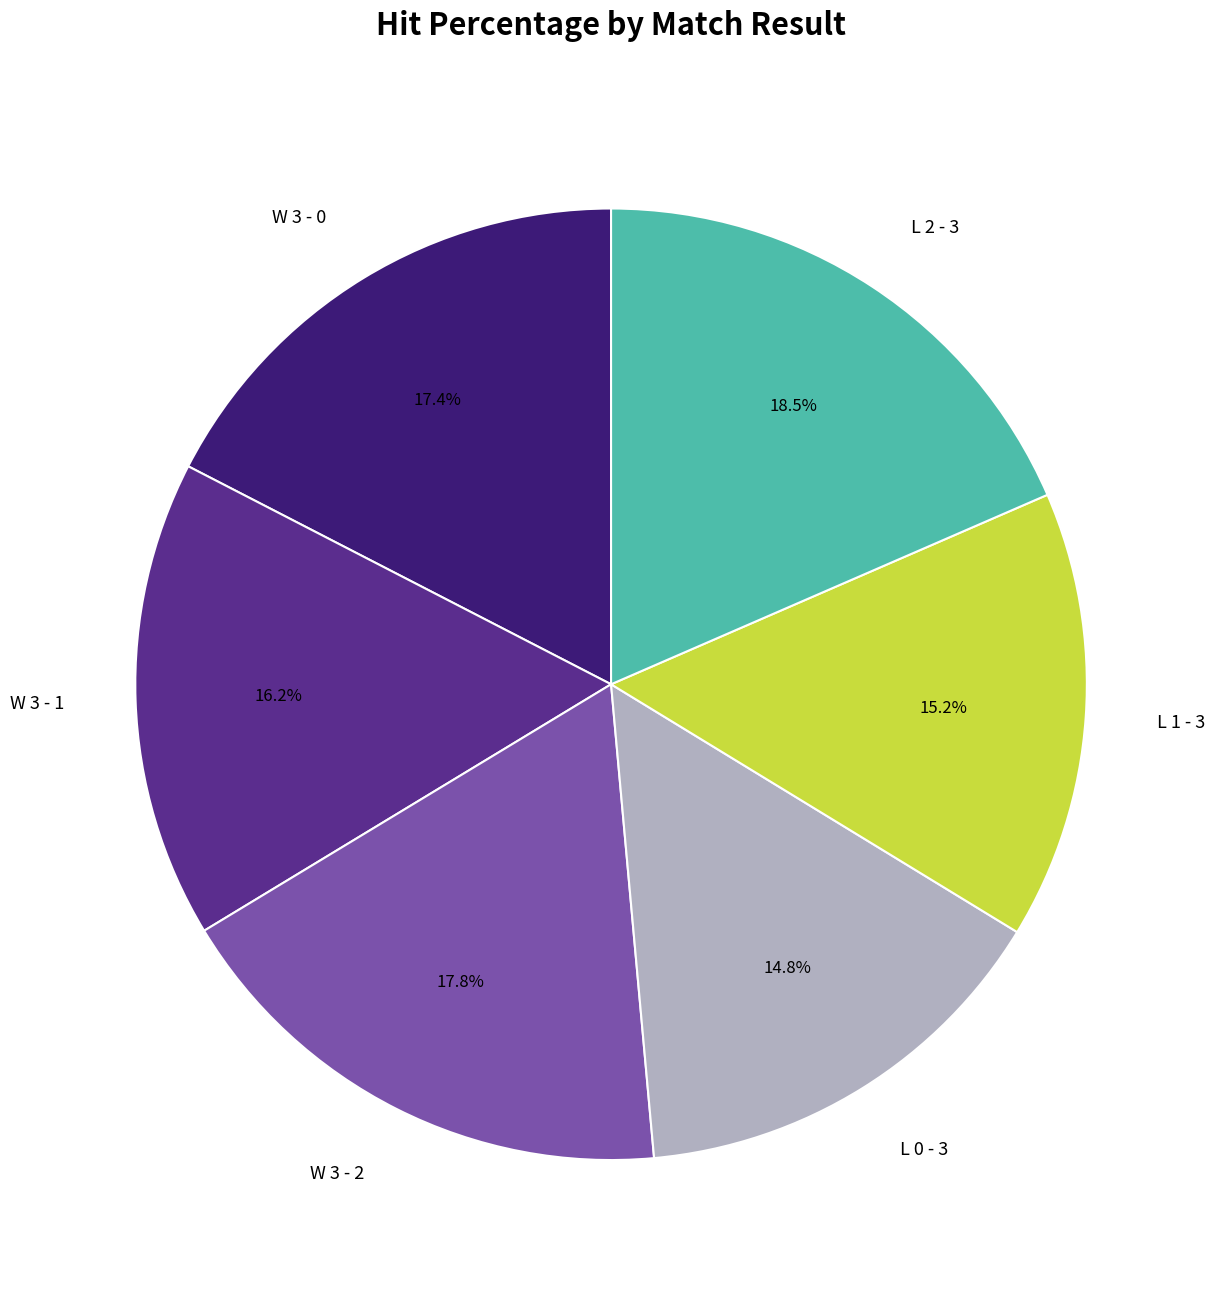

What is the largest slice in the pie chart?

L 2 - 3